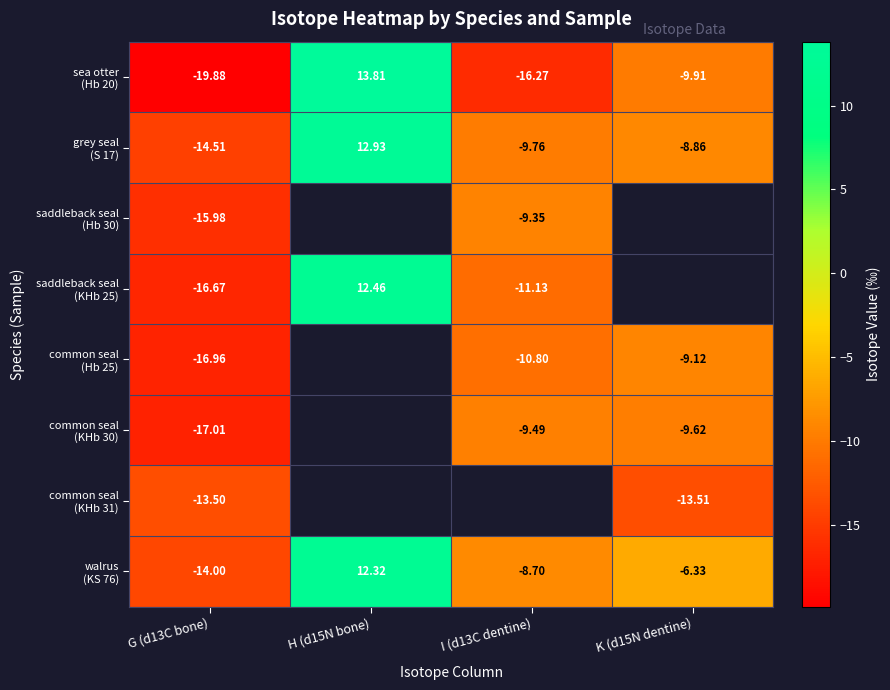

How many values in the sea otter (Hb 20) series exceed -9?

1